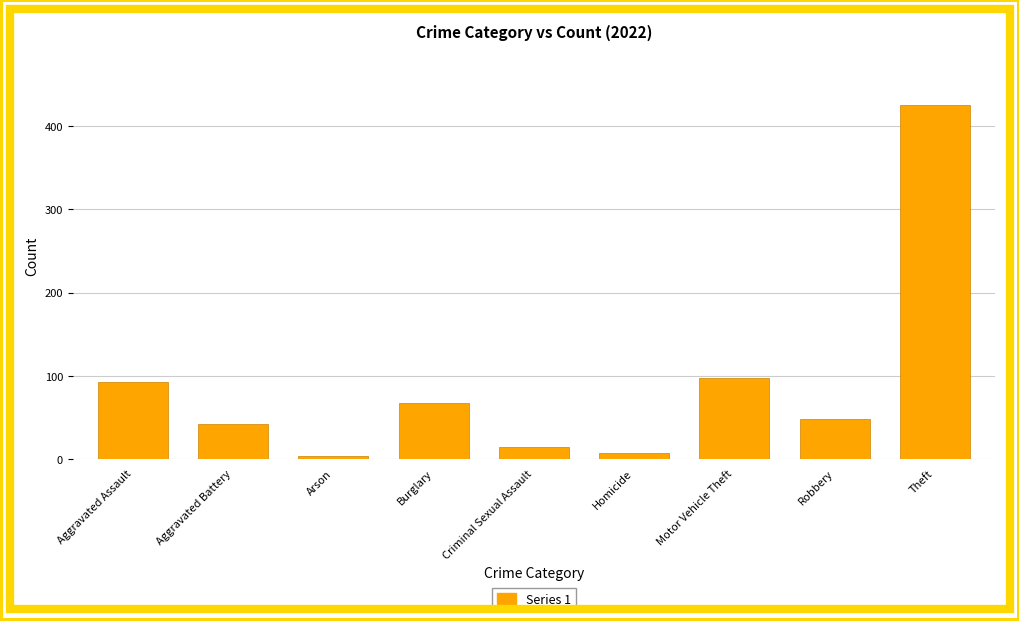

Reading right to left, list all the values displayed in this chart.

426	48	98	8	15	68	4	42	93